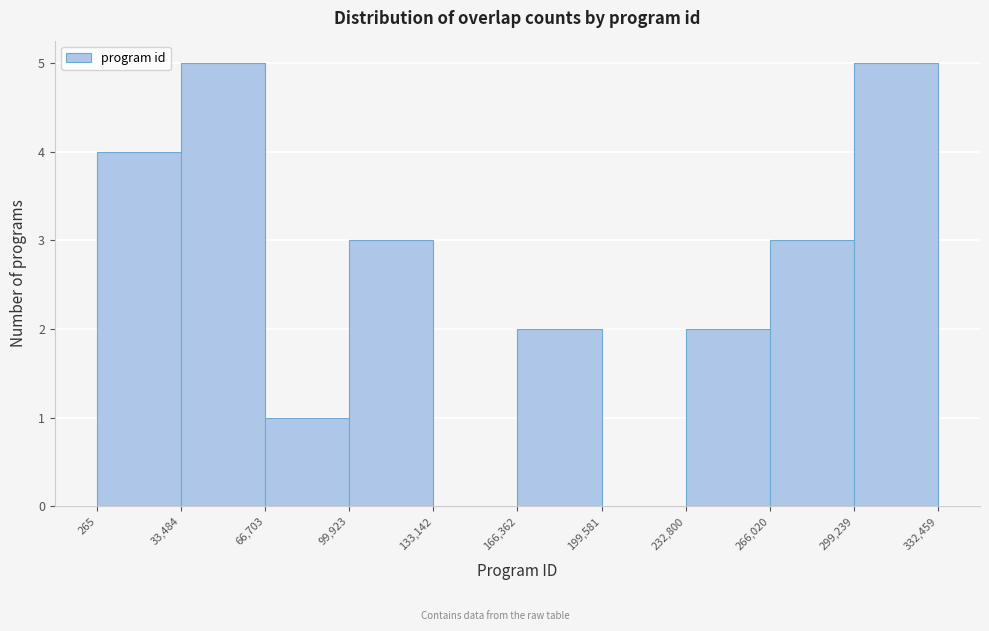

Reading left to right, transcribe this chart: for each bar, give the range it covers on the x-axis and its height. The values are not printed on the chart, so give them approximately, as read against the axis.

265 to 33,484: 4
33,484 to 66,703: 5
66,703 to 99,923: 1
99,923 to 133,142: 3
133,142 to 166,362: 0
166,362 to 199,581: 2
199,581 to 232,800: 0
232,800 to 266,020: 2
266,020 to 299,239: 3
299,239 to 332,459: 5